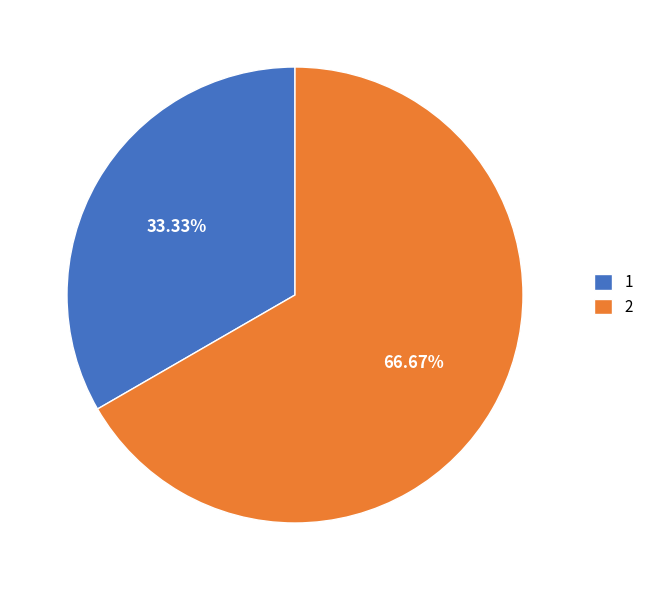

The 1 slice represents 23% of the pie. True or false?

False